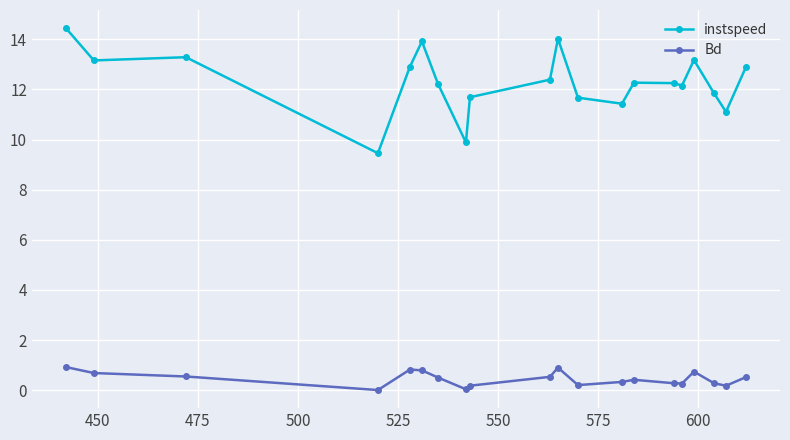

What is the minimum value for instspeed?

9.5